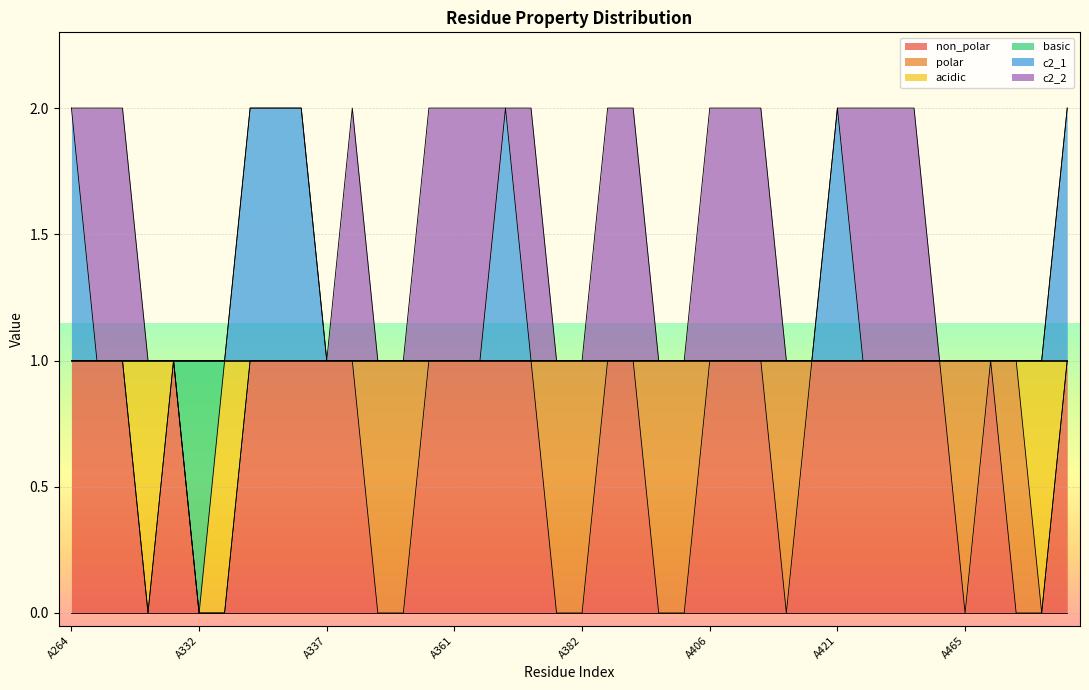

True or false: basic and c2_1 intersect in this chart.

False